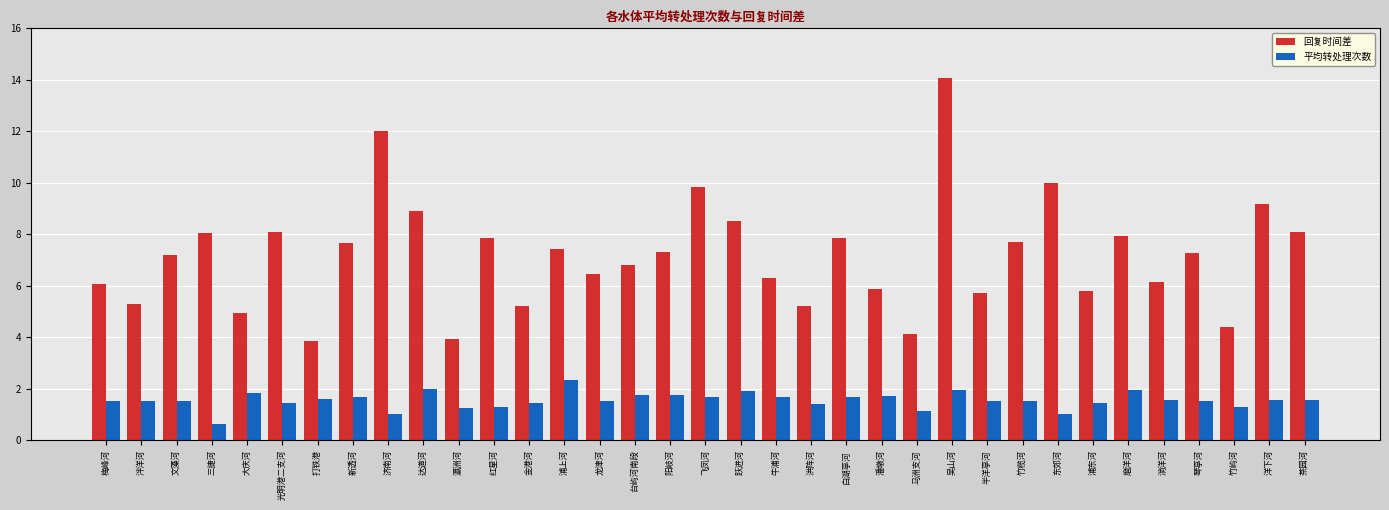

What is the total value across all series at 牛浦河?

7.9